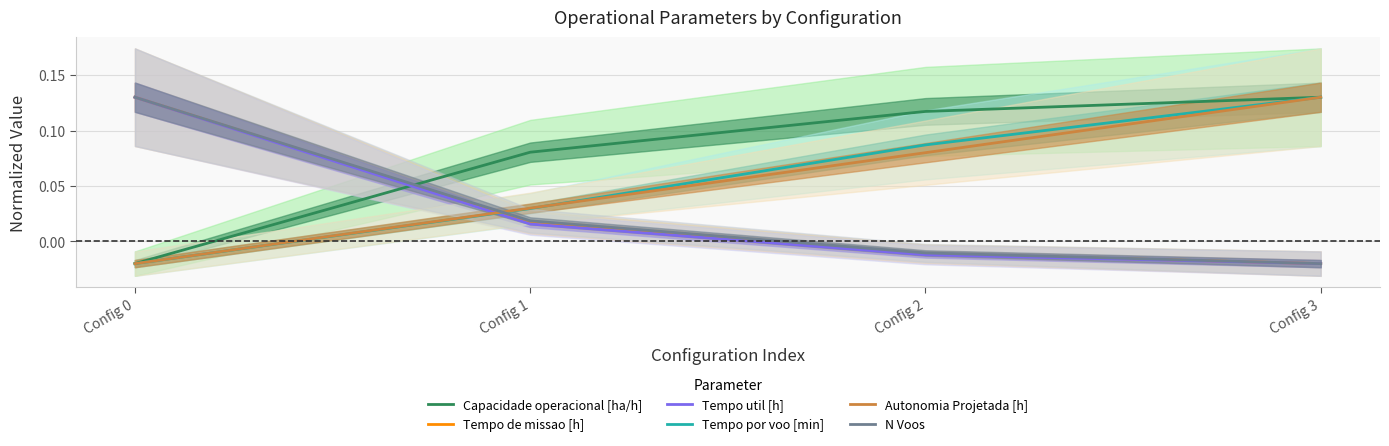

How many positive values does the Tempo por voo [min] series have?

3